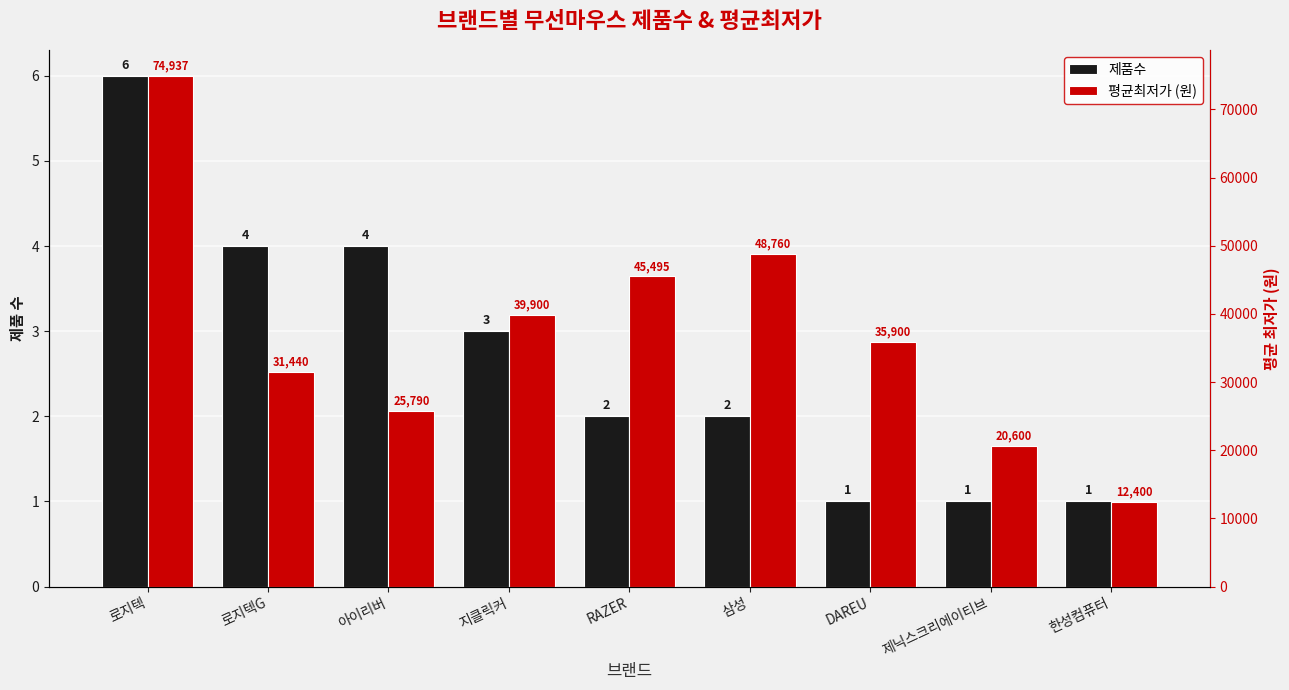

How many values in the 제품수 series exceed 2?

4